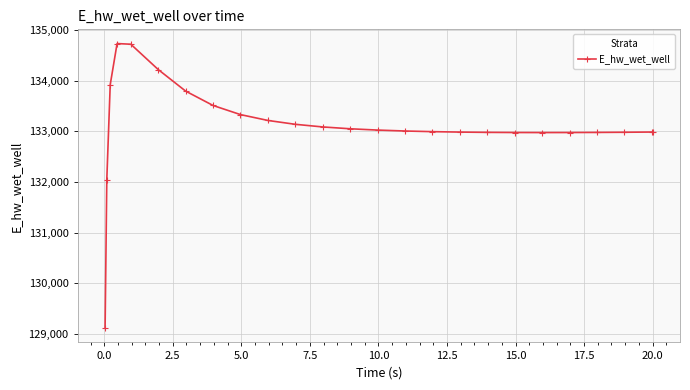

What is the sum of all values?

3327756.6